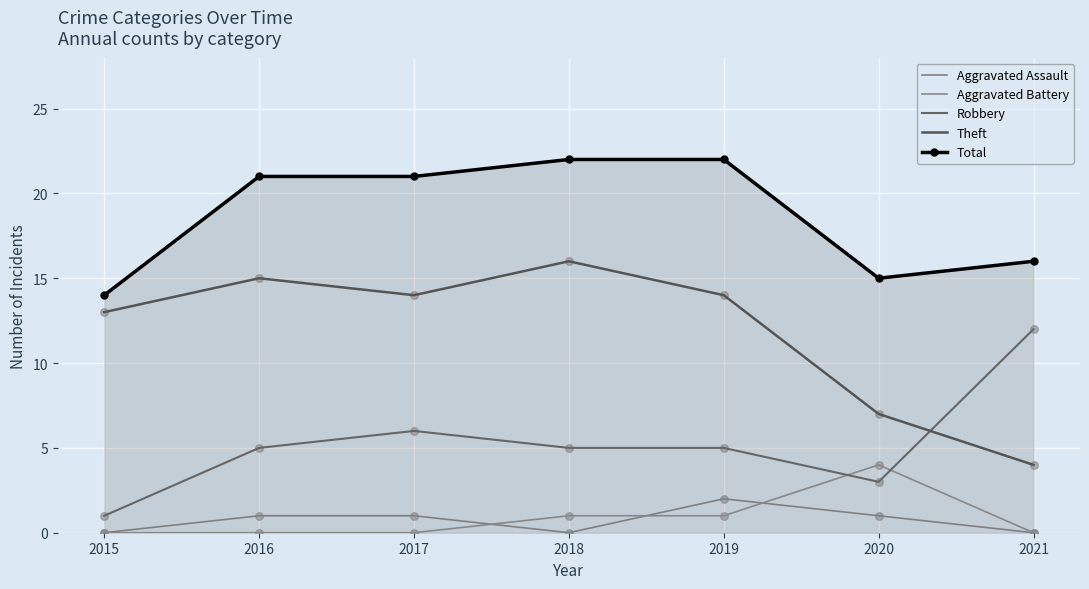

What are all the series names shown in the legend?

Aggravated Assault, Aggravated Battery, Robbery, Theft, Total